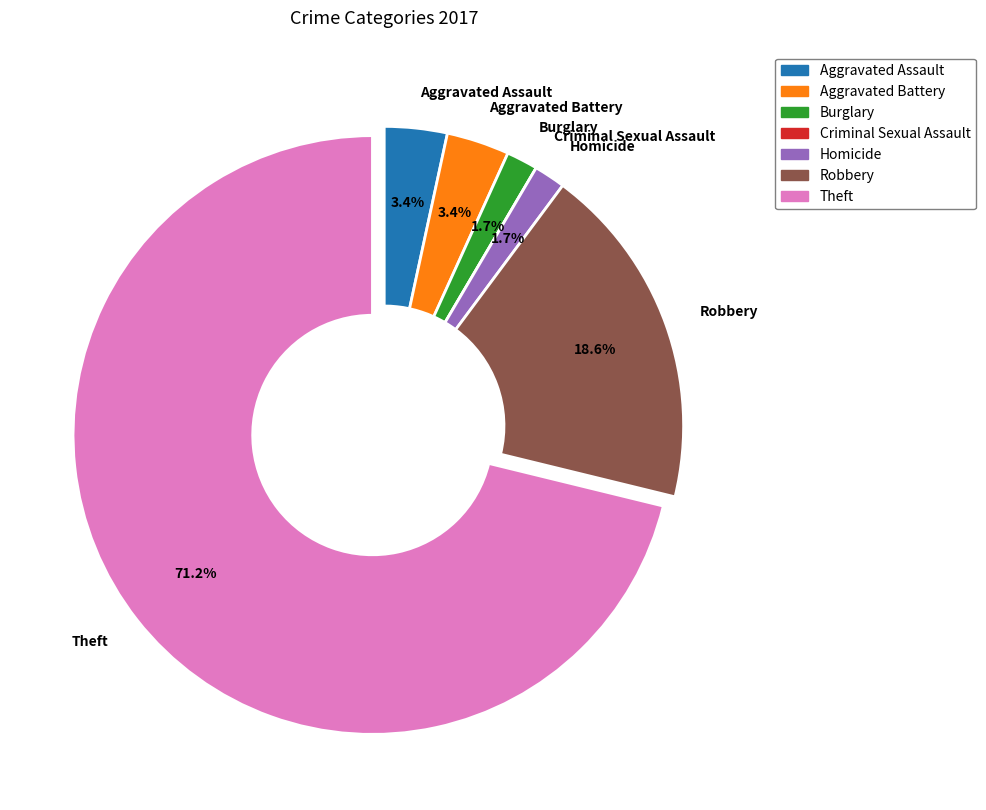

Combined, what portion of the pie is Aggravated Assault and Aggravated Battery?

6.8%